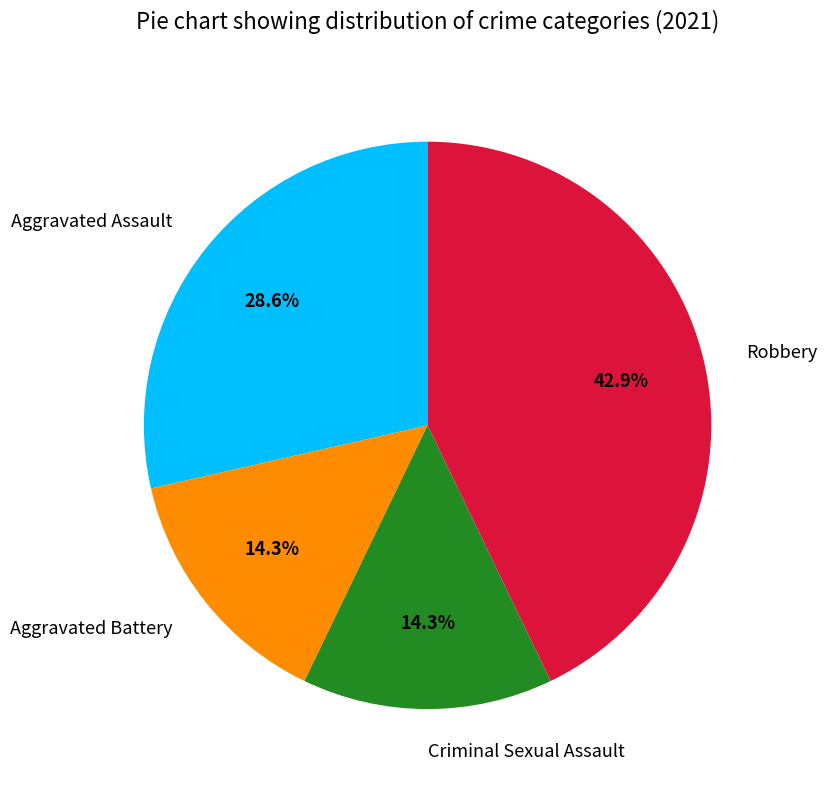

Is there a majority slice in this chart?

No